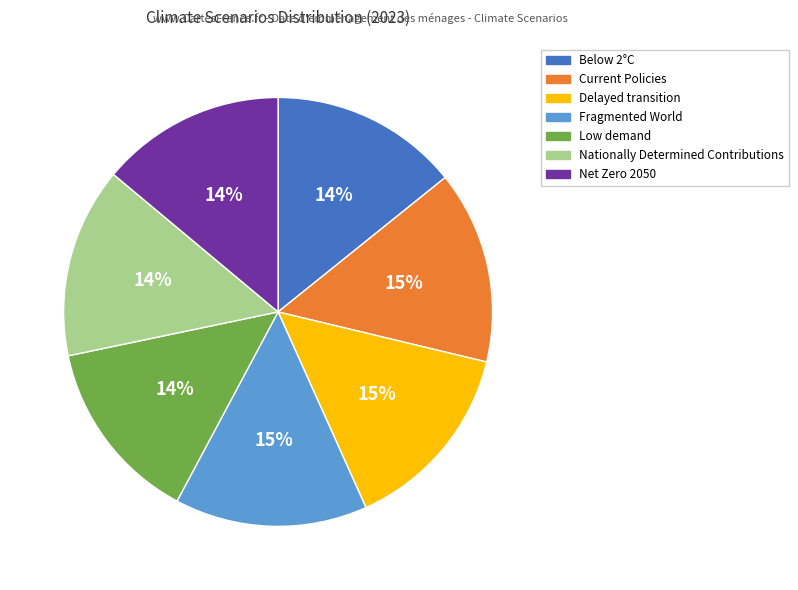

Is there a majority slice in this chart?

No